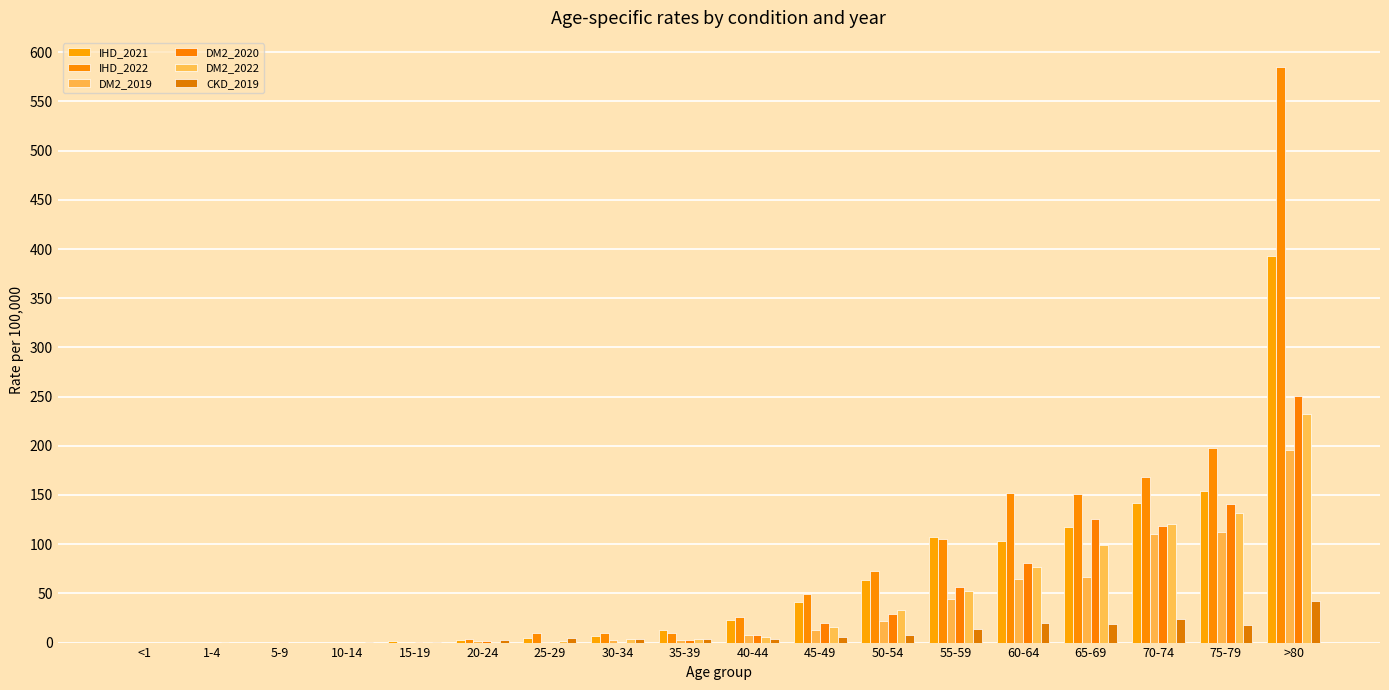

How many distinct data groups are displayed?

6